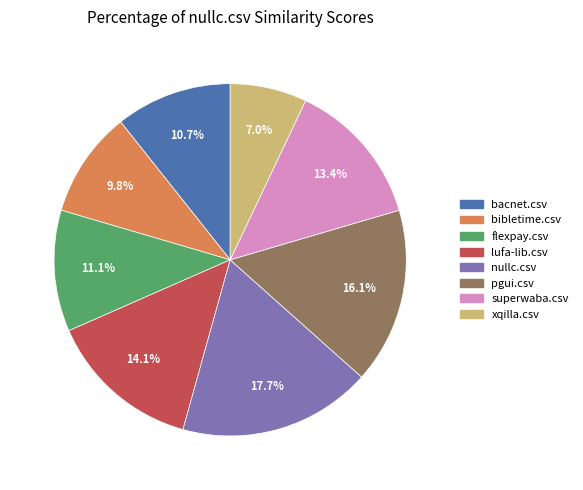

Count the number of slices in the pie.

8